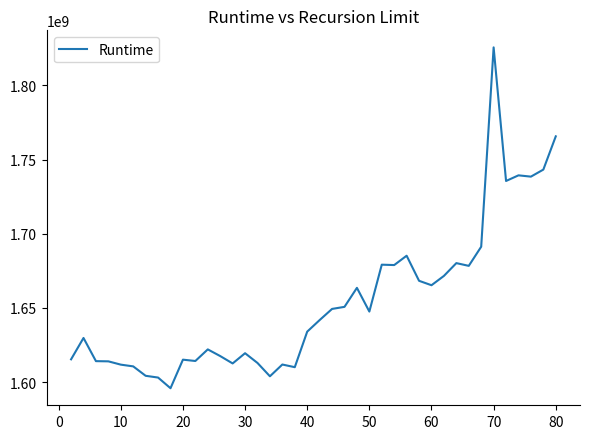

What is the greatest value displayed?

1825636603